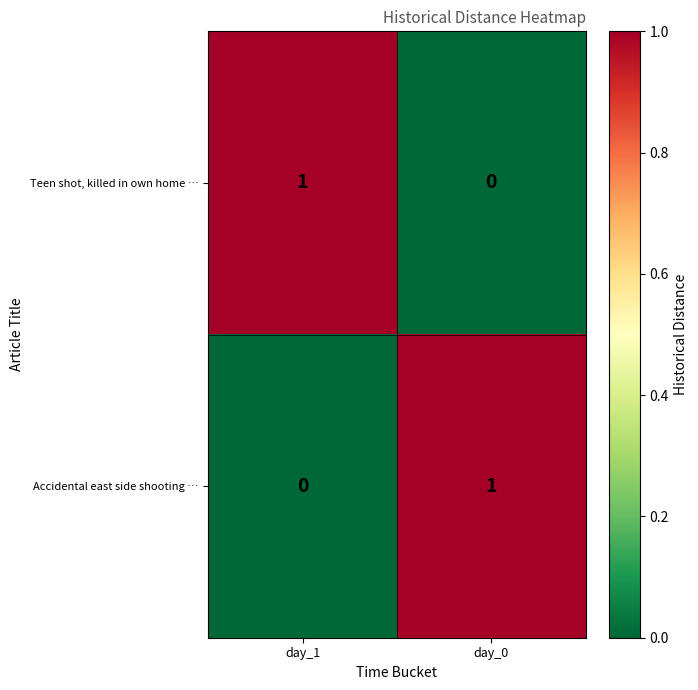

The Teen shot, killed in own home … series shows 1 at day_1. True or false?

True